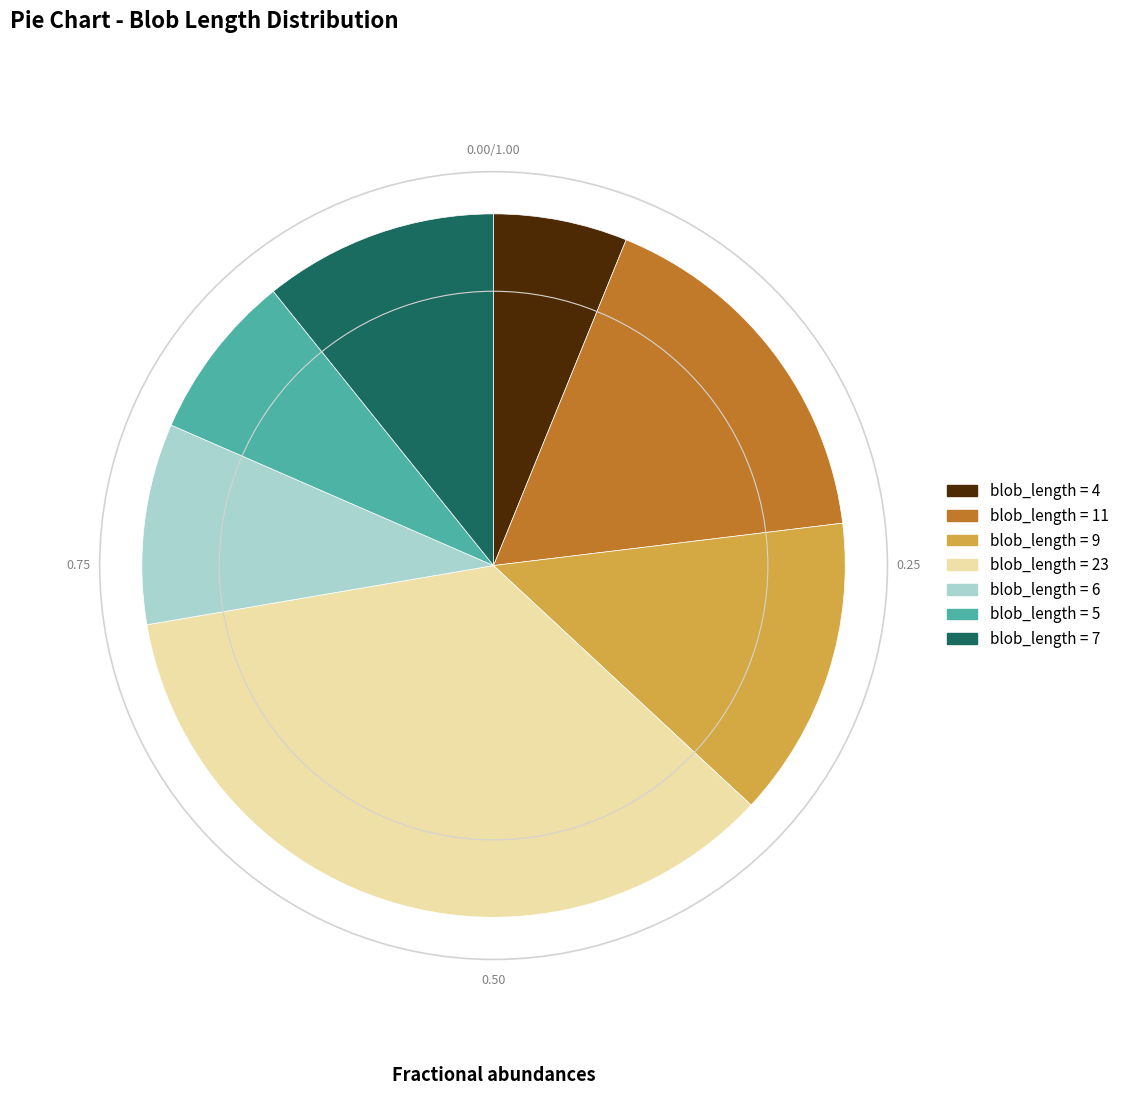

Is there a majority slice in this chart?

No